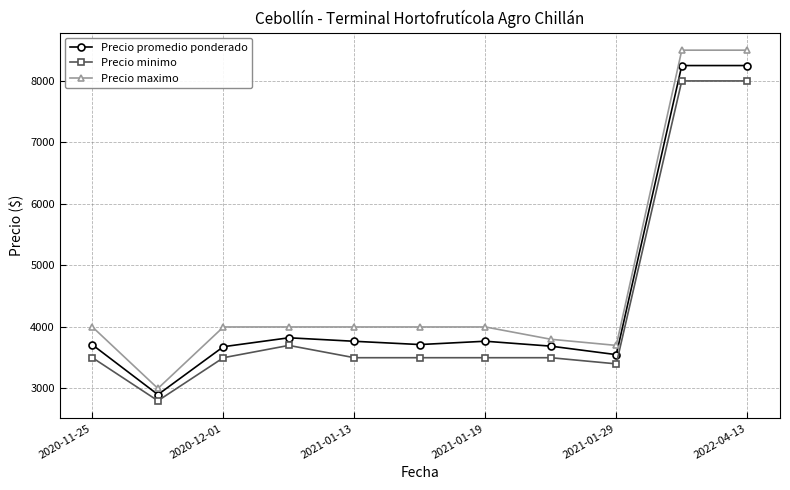

True or false: Precio maximo and Precio promedio ponderado cross at least once.

False